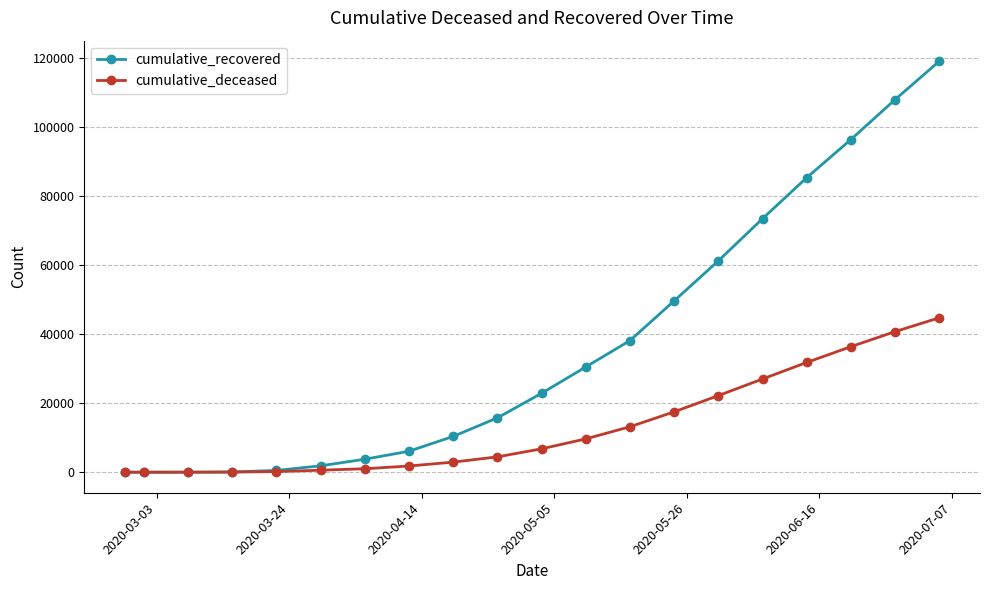

Is this an area chart (filled region under the line)?

No